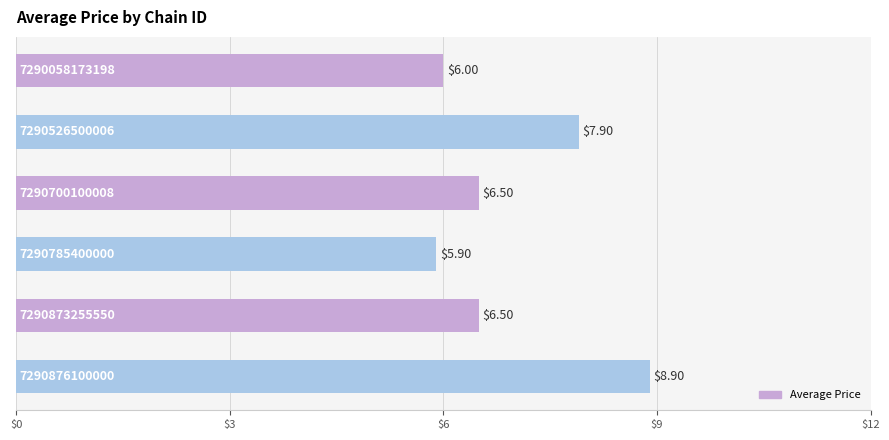

How many bars are there in total?

6